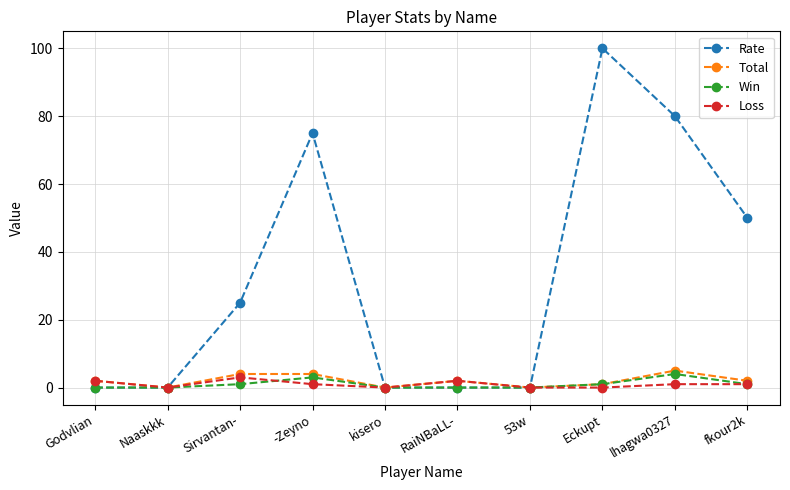

Reading left to right, extract all data points from this chart.

Rate: Godvlian=0	Naaskkk=0	Sirvantan-=25	-Zeyno=75	kisero=0	RaiNBaLL-=0	53w=0	Eckupt=100	lhagwa0327=80	fkour2k=50
Total: Godvlian=2	Naaskkk=0	Sirvantan-=4	-Zeyno=4	kisero=0	RaiNBaLL-=2	53w=0	Eckupt=1	lhagwa0327=5	fkour2k=2
Win: Godvlian=0	Naaskkk=0	Sirvantan-=1	-Zeyno=3	kisero=0	RaiNBaLL-=0	53w=0	Eckupt=1	lhagwa0327=4	fkour2k=1
Loss: Godvlian=2	Naaskkk=0	Sirvantan-=3	-Zeyno=1	kisero=0	RaiNBaLL-=2	53w=0	Eckupt=0	lhagwa0327=1	fkour2k=1